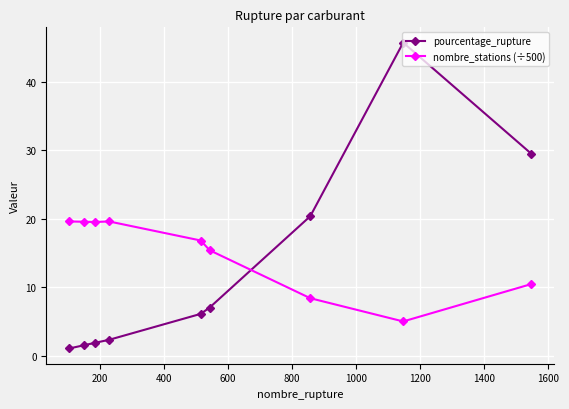

What is the average value of the nombre_stations (÷500) series?

14.9